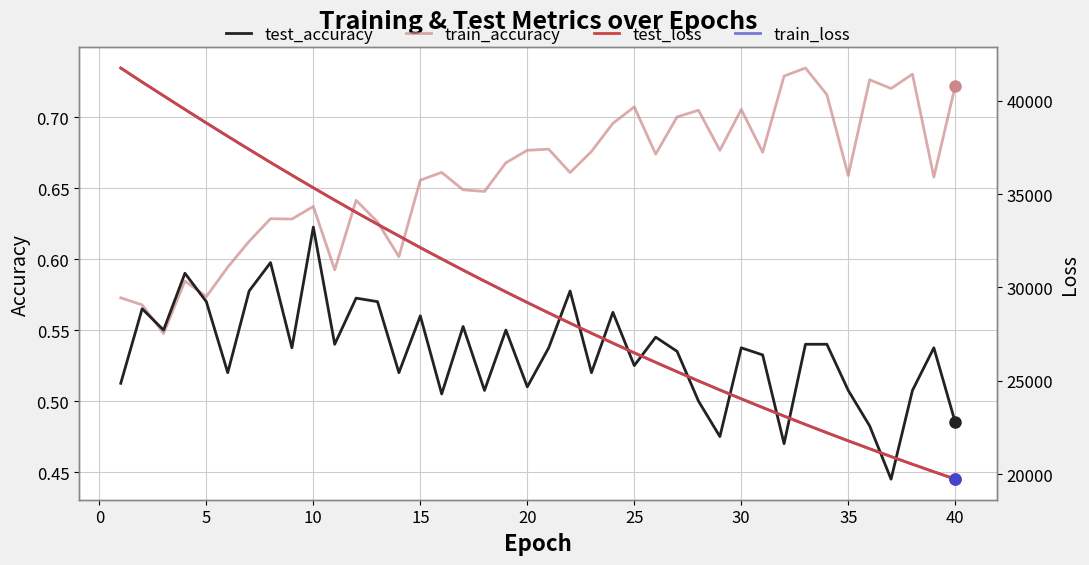

True or false: test_accuracy has a value of 0.3 at 15.

False